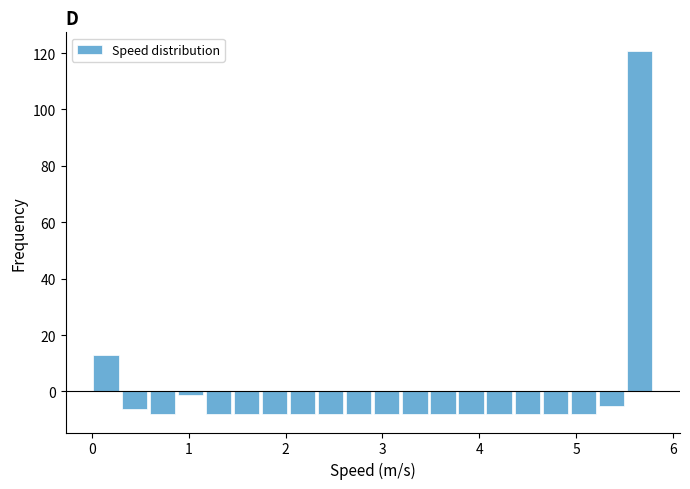

Read against the x-axis, roughly where is the centre of the tallest bar?

5.7